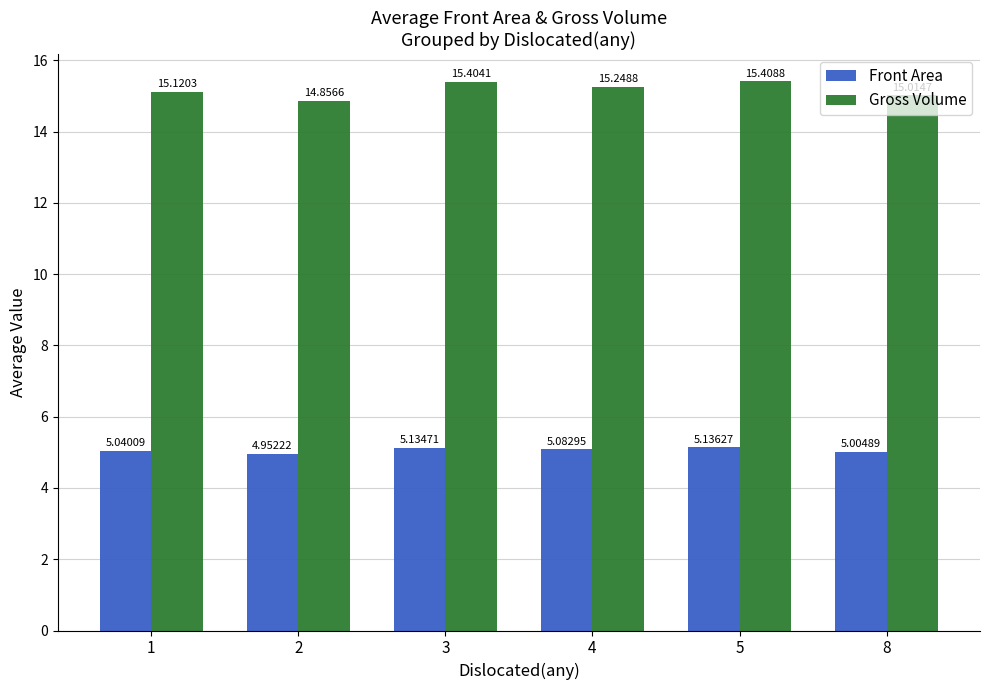

What is the difference between the Front Area values at 1 and 5?

0.1